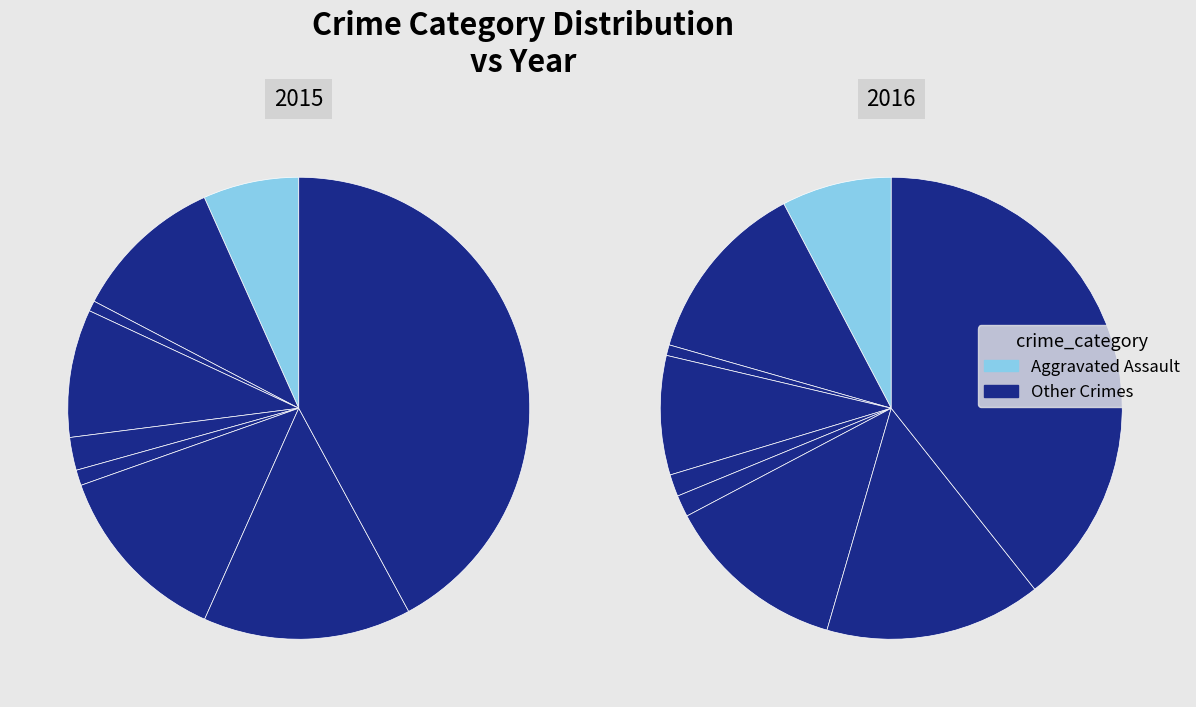

Is there a majority slice in this chart?

No